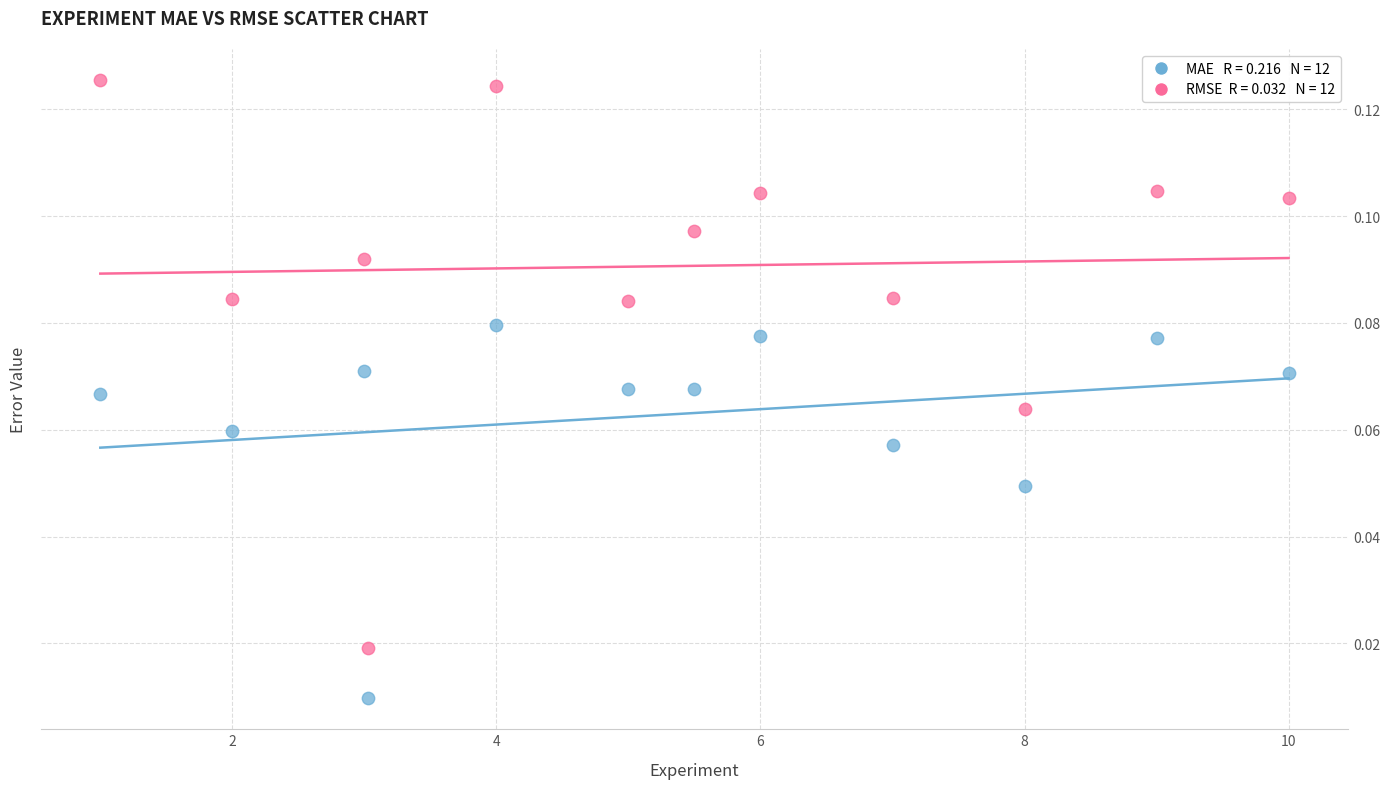

Across all data points, what is the range of X values (max minus min)?

9.0